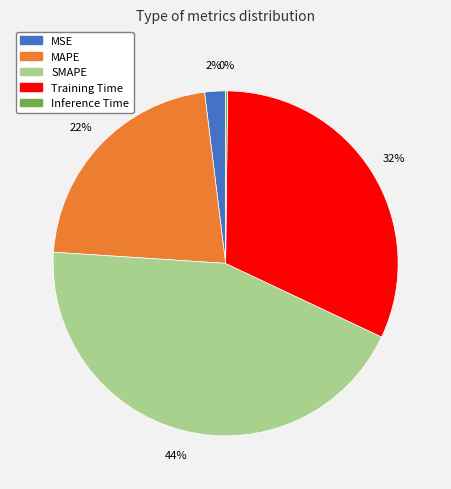

Which category has the biggest portion of the pie?

SMAPE